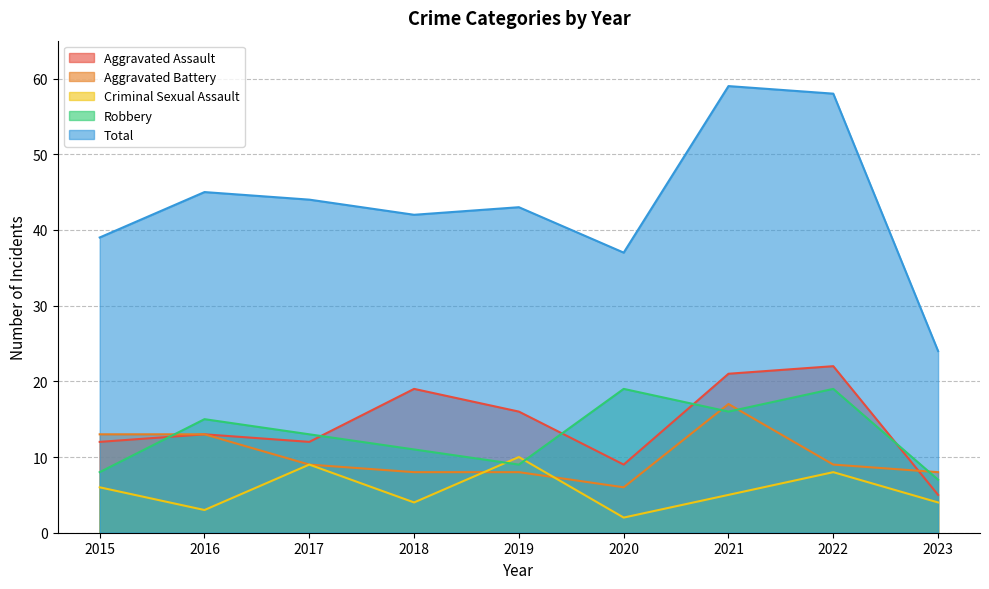

At which label does Total reach its peak?

2021